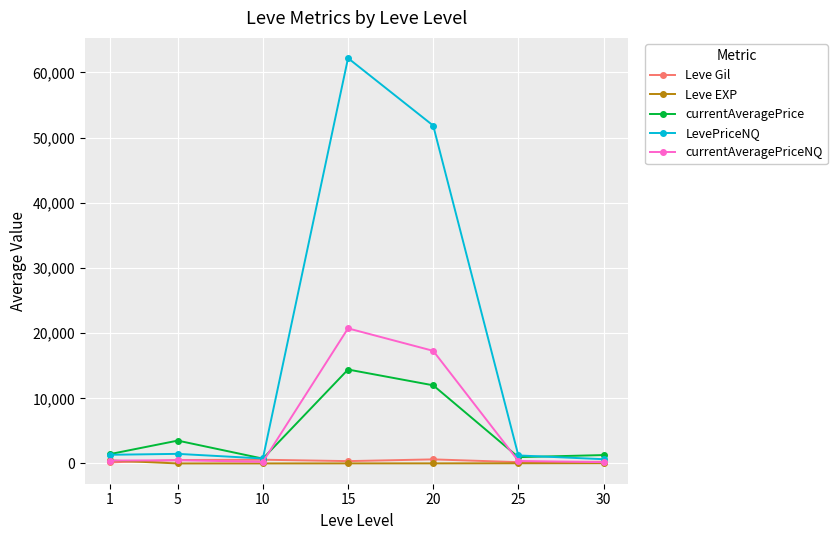

What is the smallest value displayed?

2.3